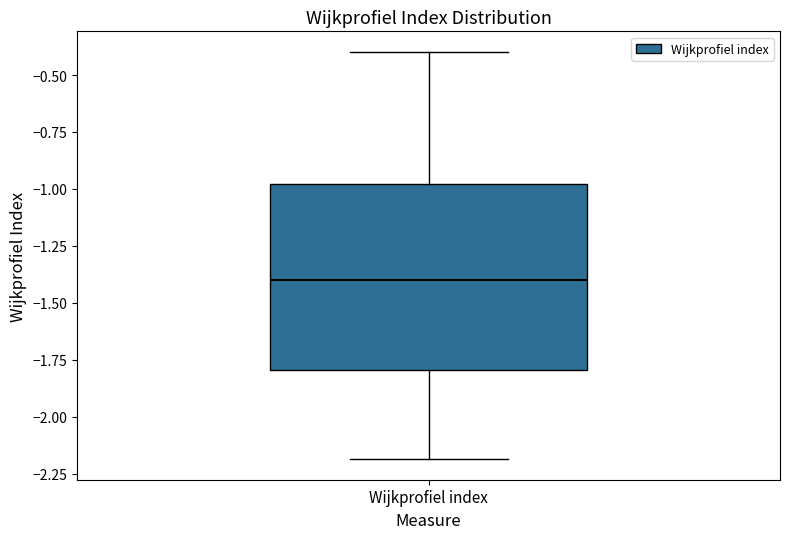

Transcribe this box plot: give where the median line is, the range the box spans, and where the two whiskers end, as read against the y-axis. The values are not printed on the chart, so give them approximately, as read against the axis.

median -1.4, box -1.8 to -1.0, whiskers -2.2 to -0.4